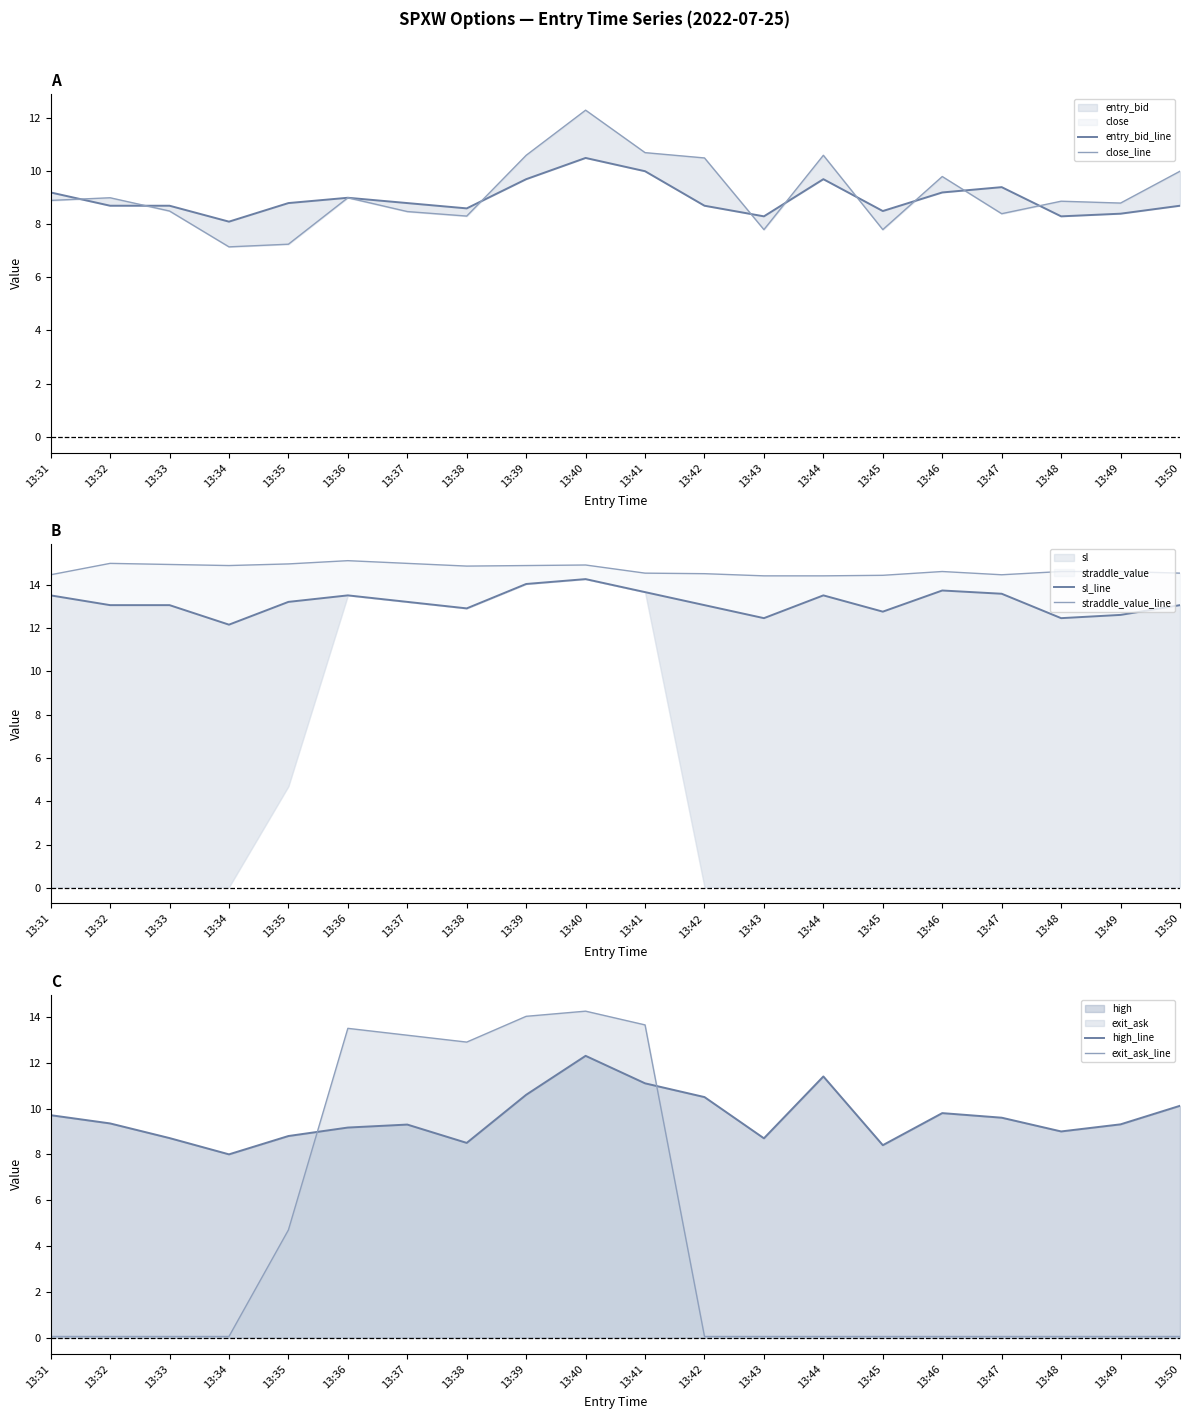

In high_line, how many points are lower than both neighbors (excluding endpoints)?

5